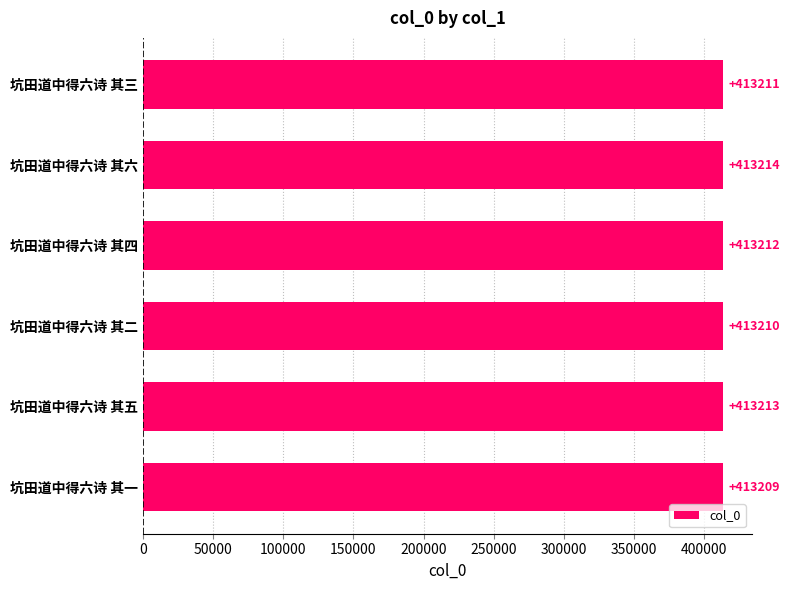

Rank the categories by value from highest to lowest.

坑田道中得六诗 其六, 坑田道中得六诗 其五, 坑田道中得六诗 其四, 坑田道中得六诗 其三, 坑田道中得六诗 其二, 坑田道中得六诗 其一